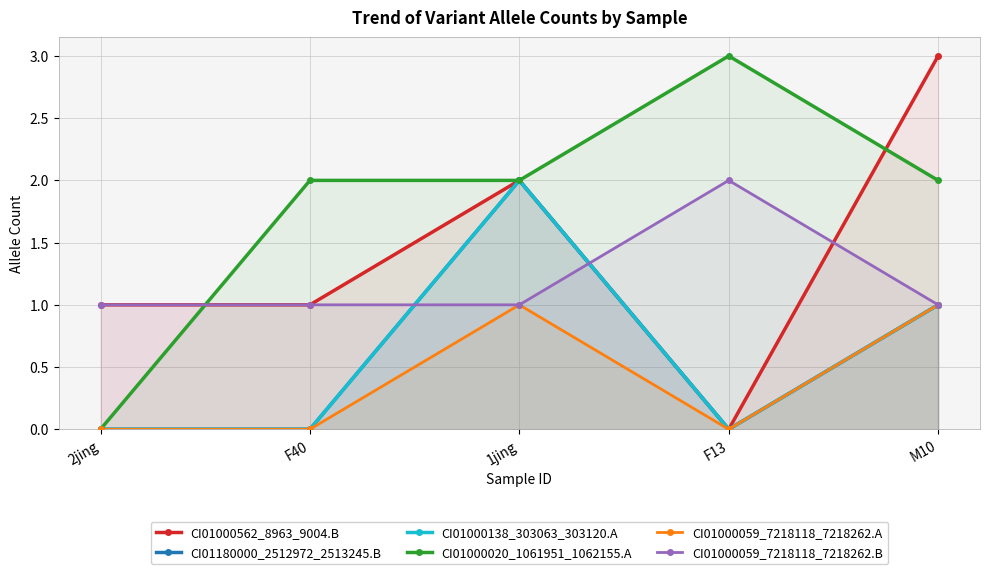

Which series has the largest total across all categories?

CI01000020_1061951_1062155.A